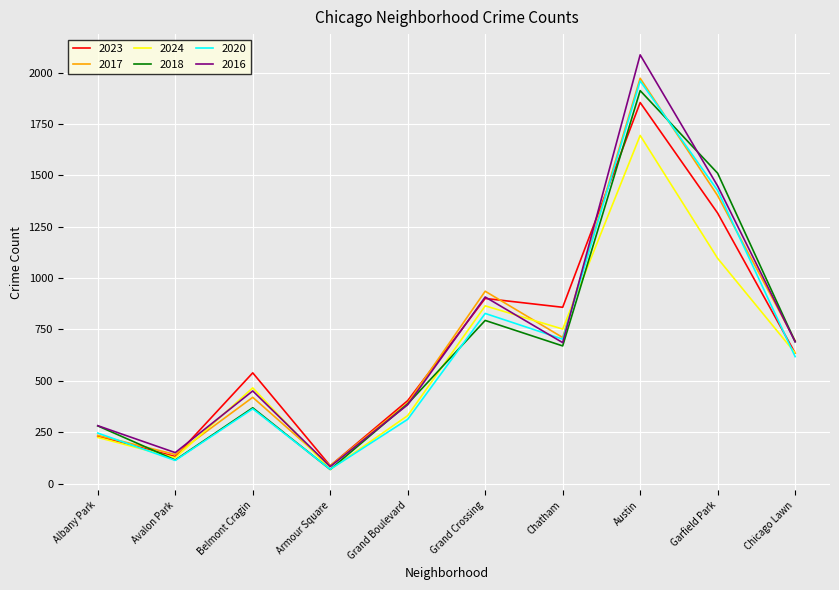

At which label does 2024 first exceed 636?

Grand Crossing